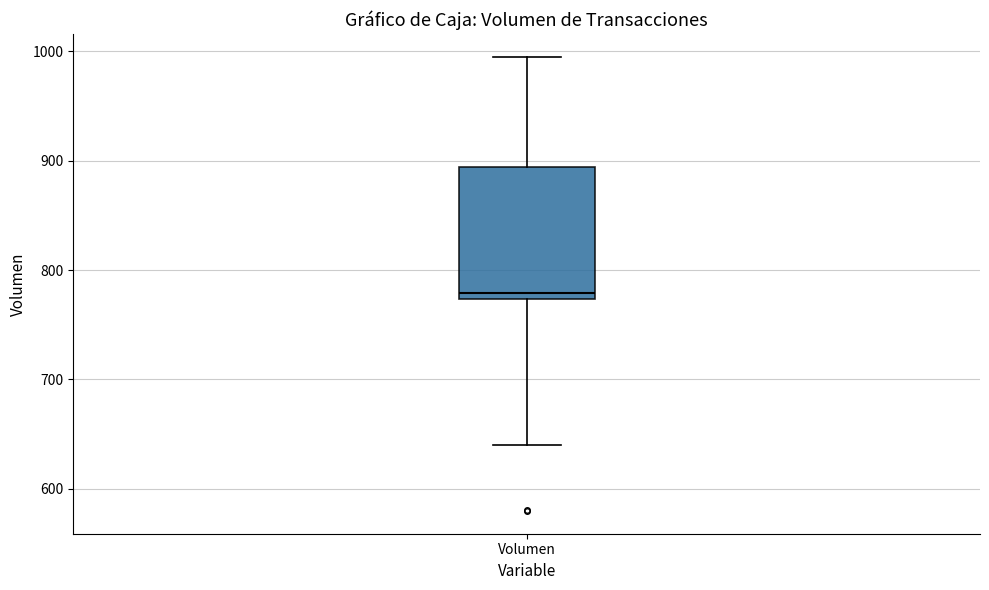

Where does the lower whisker of the box for Volumen end on the y-axis? The values are not printed on the chart, so give them approximately, as read against the axis.

640